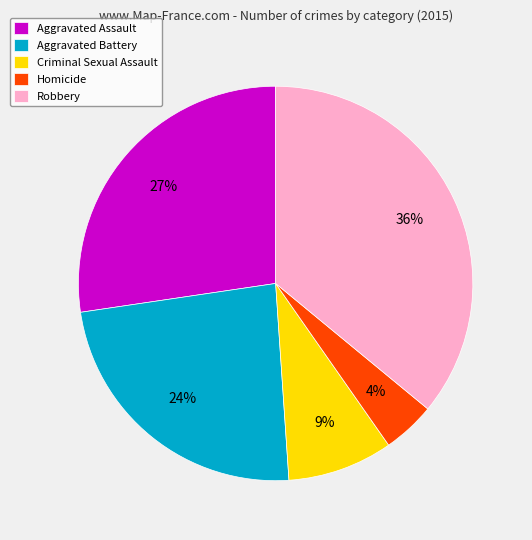

Between Robbery and Aggravated Assault, which is larger?

Robbery